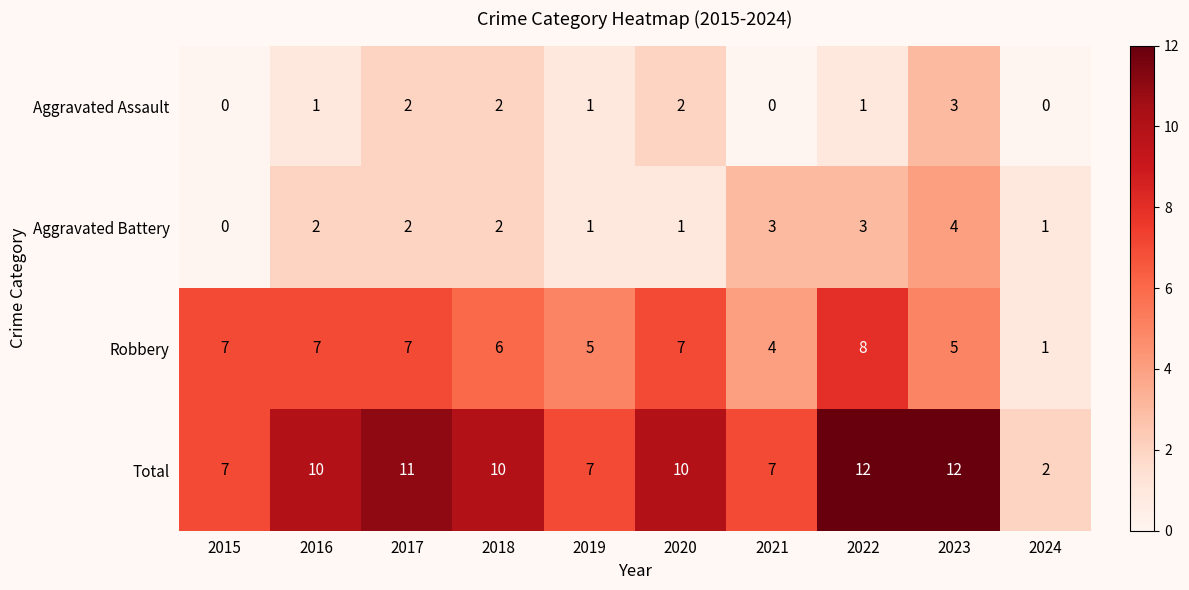

Count the Aggravated Battery values in the range 1 to 3.

8